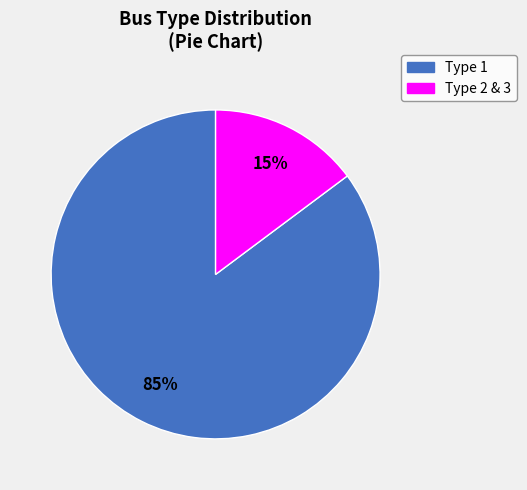

Is there any slice that represents more than half of the pie?

Yes